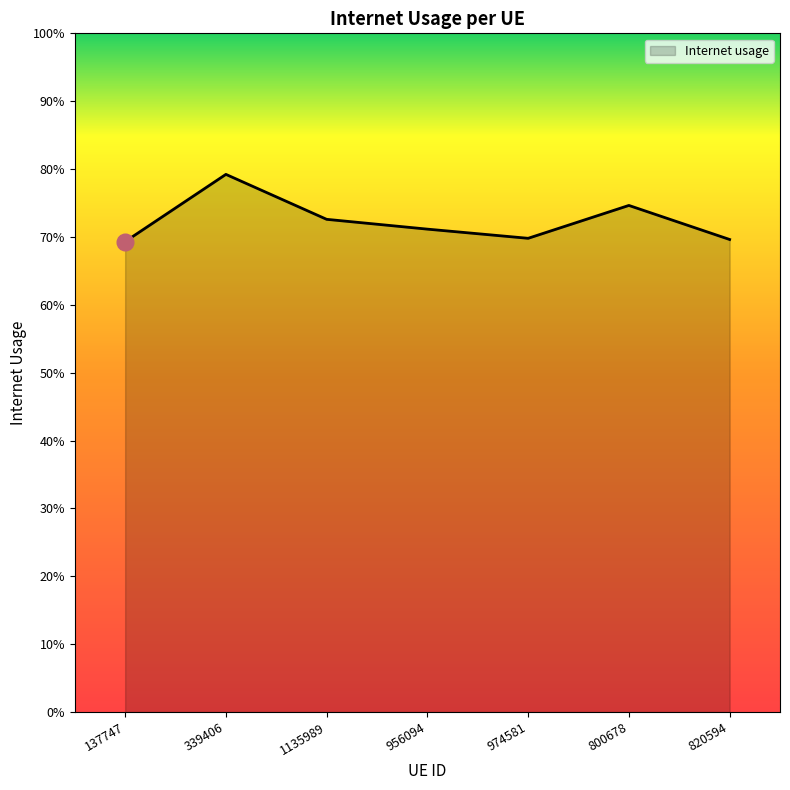

Is this an area chart (filled region under the line)?

Yes